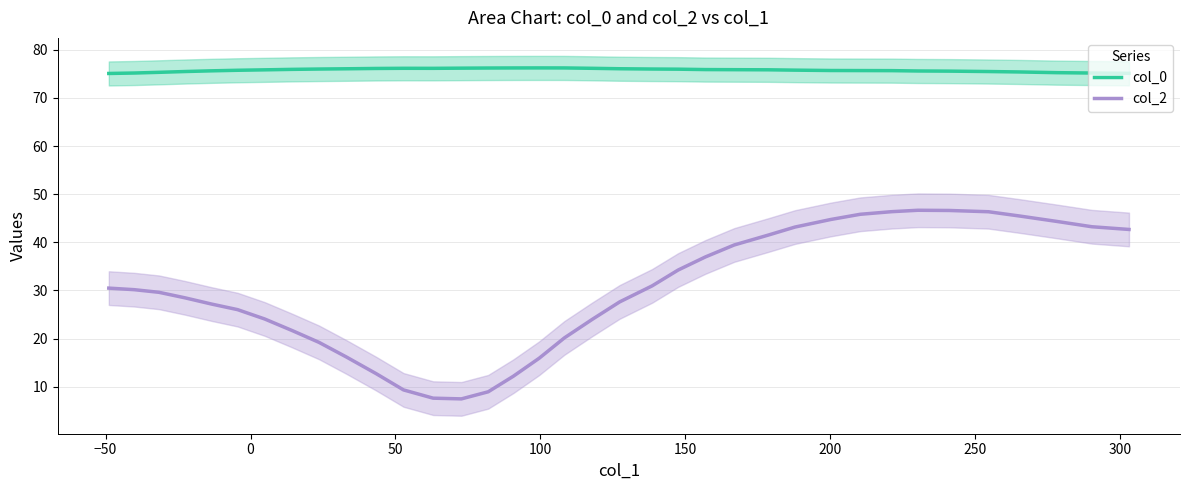

True or false: col_2 and col_0 intersect in this chart.

False